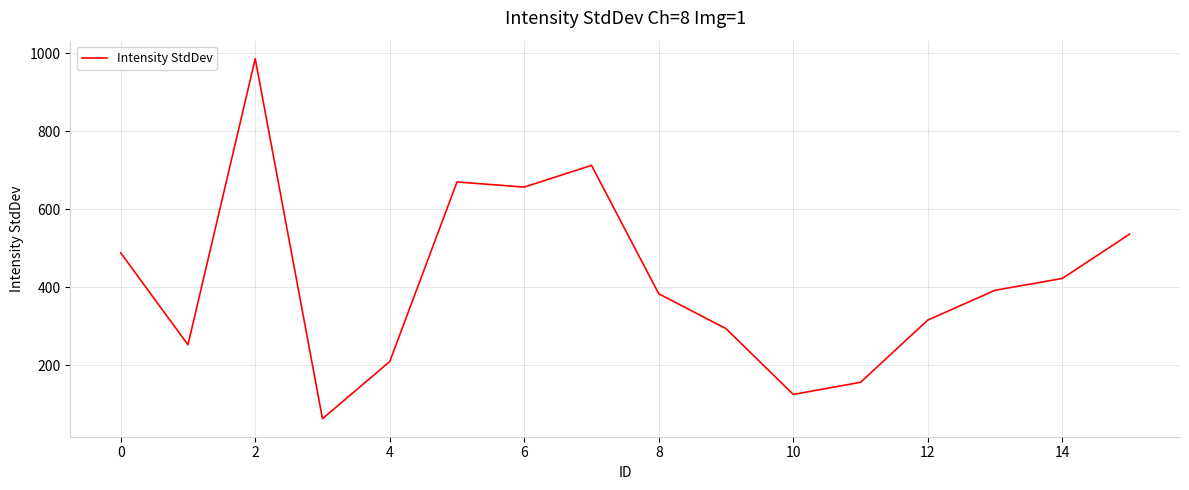

What is the greatest value displayed?

985.6